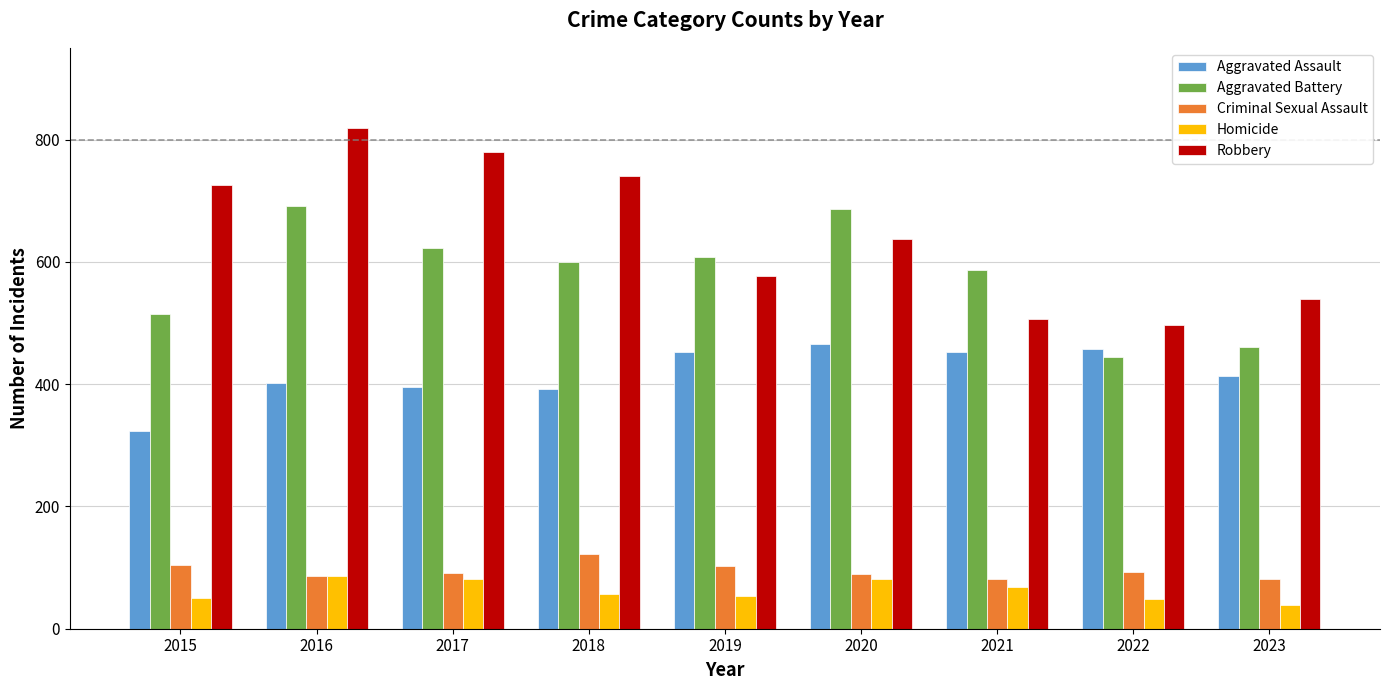

At which category is the sum across all series the highest?

2016